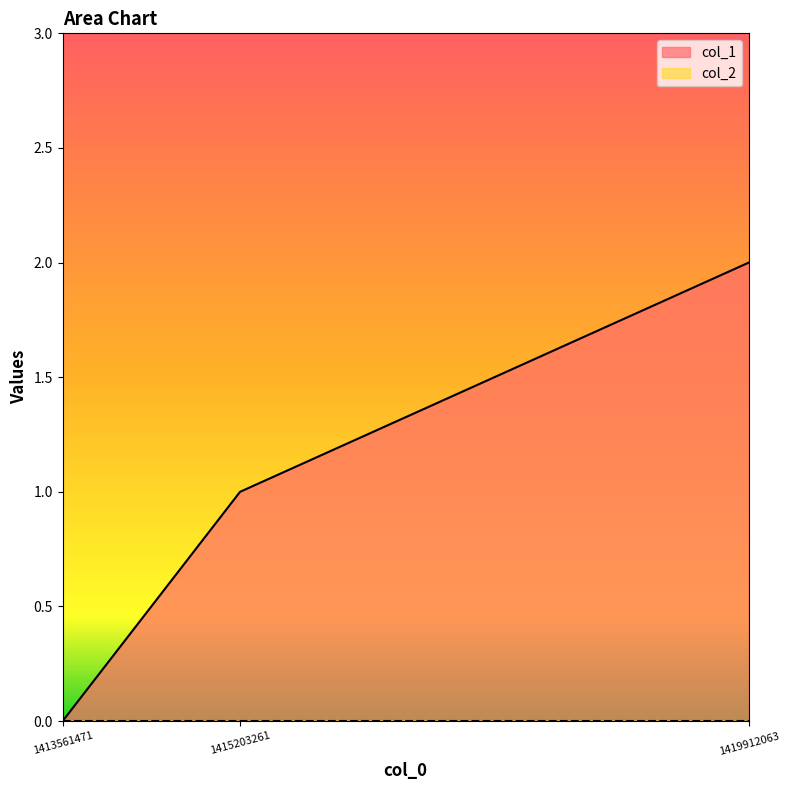

At which category does the chart reach its minimum across all series?

1413561471